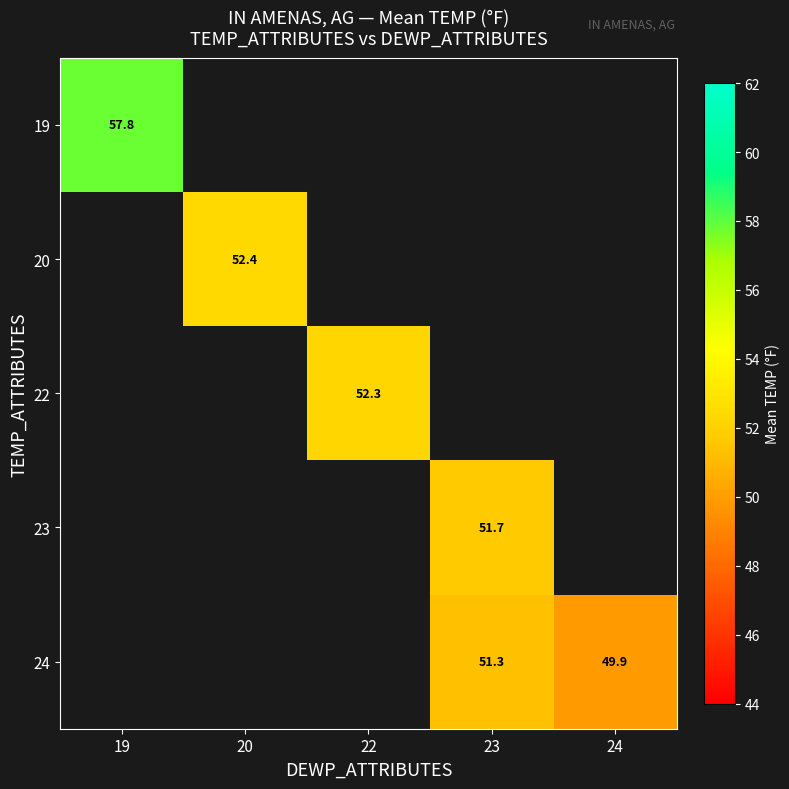

Is it true that 22 equals 52.3 at 22?

True